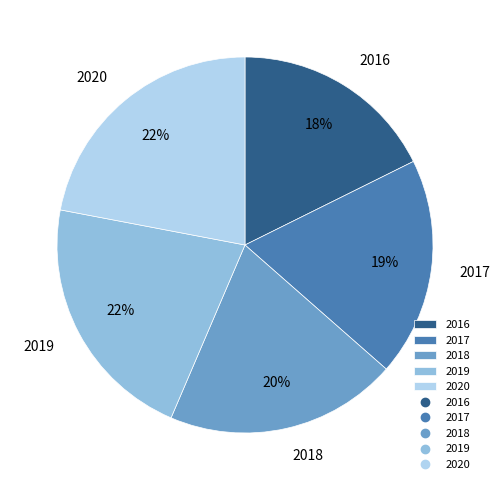

To the nearest percent, what percentage of the pie is 2018?

20%